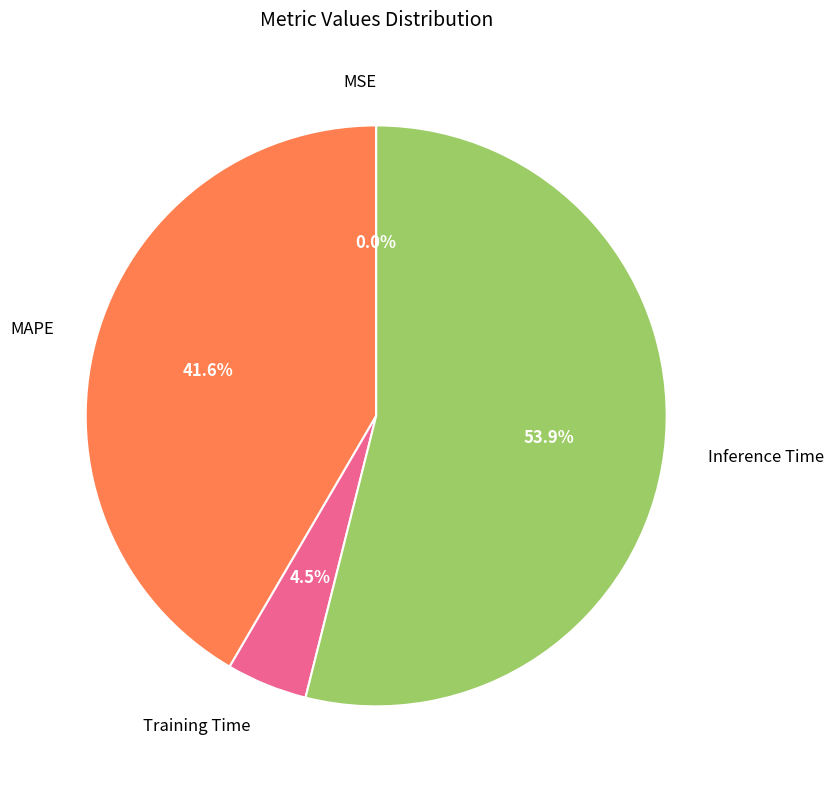

What is the largest slice in the pie chart?

Inference Time